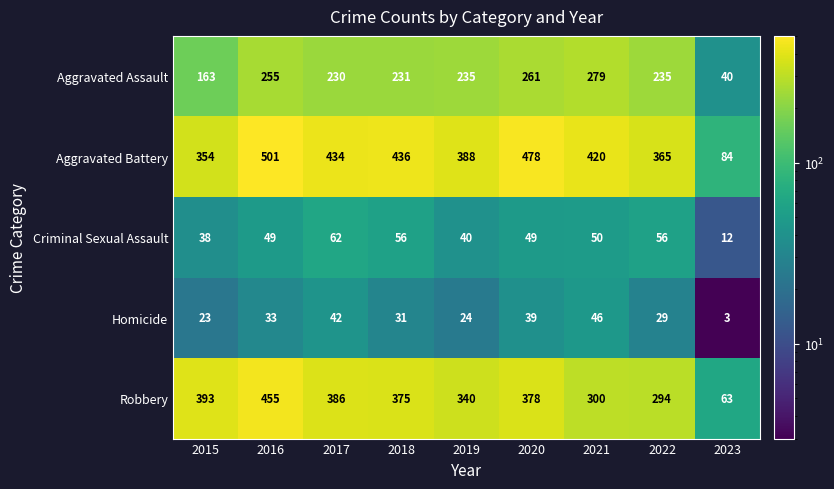

At which label is Aggravated Battery closest to 292?

2015